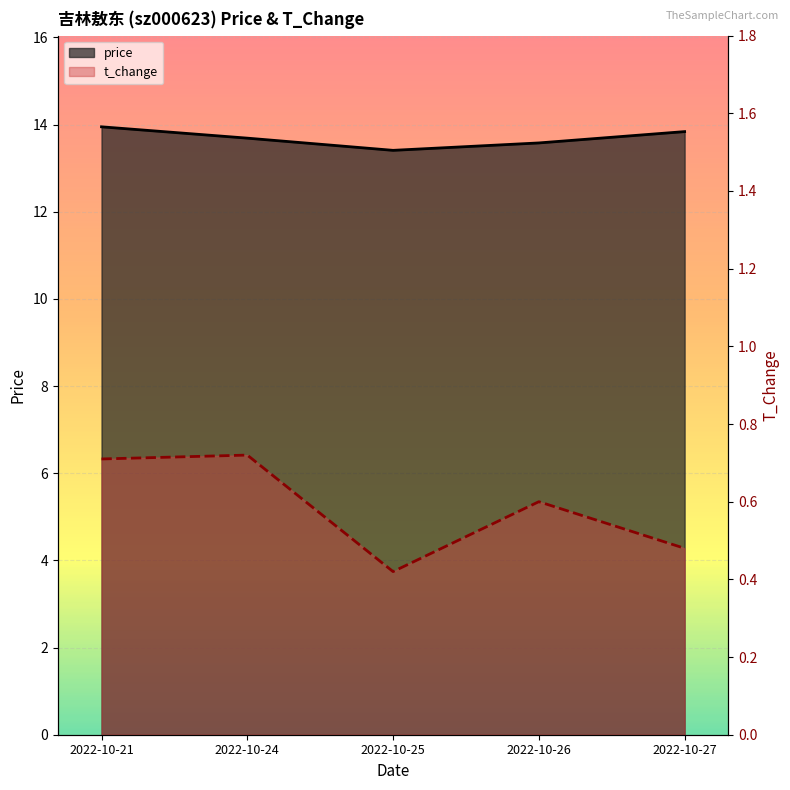

What is the average value of the t_change series?

0.6